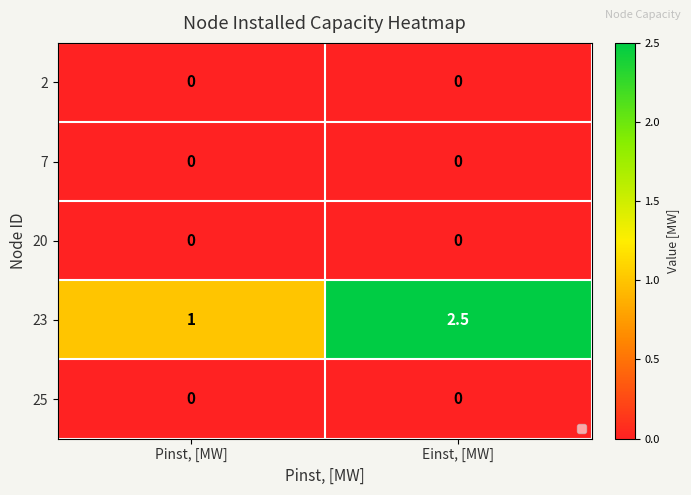

Which series has the largest total across all categories?

23